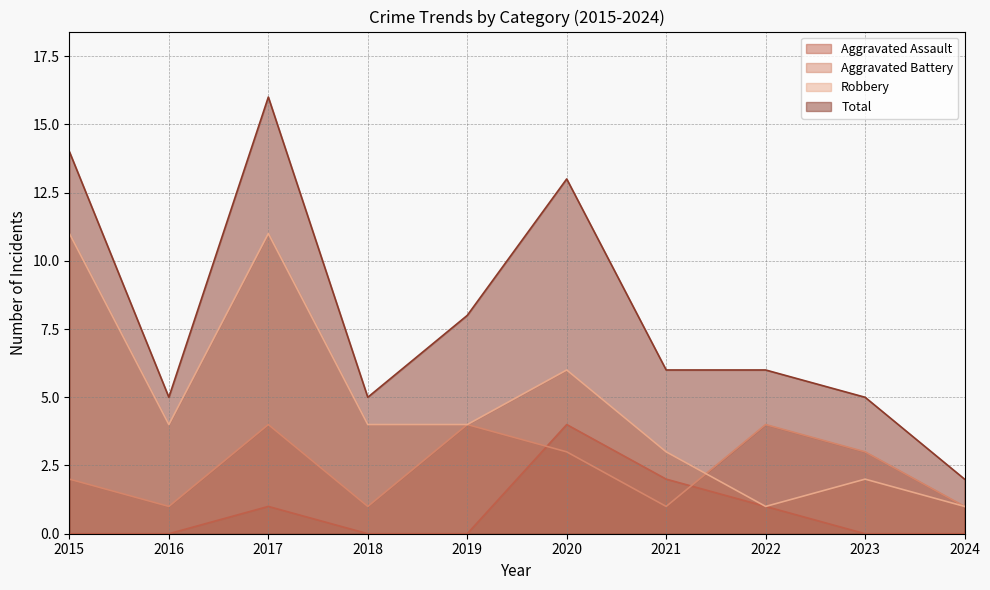

At which label does Aggravated Assault reach its peak?

2020